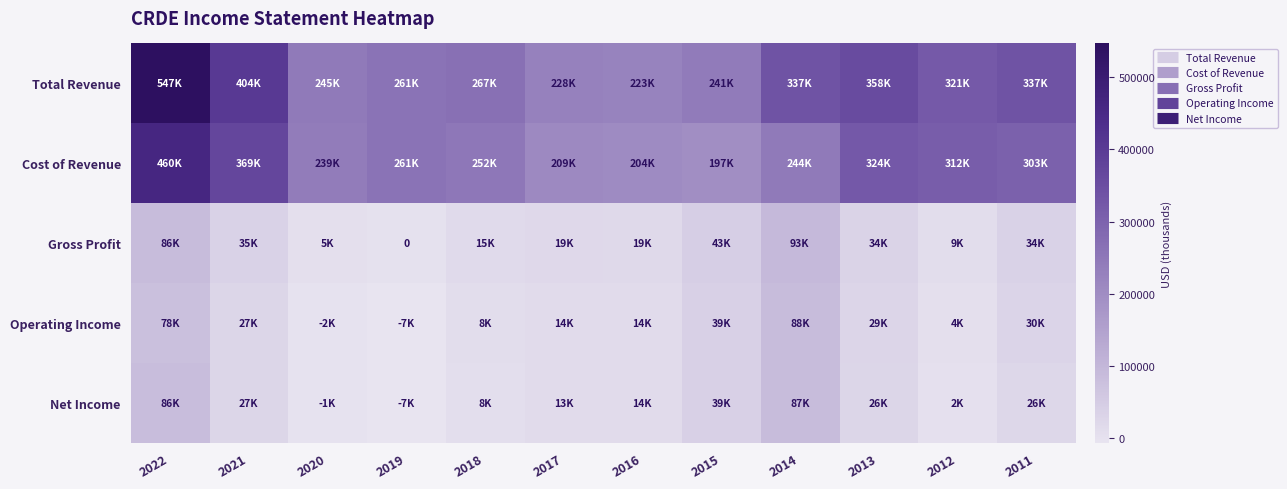

The value of Operating Income at 2015 is 62784. True or false?

False